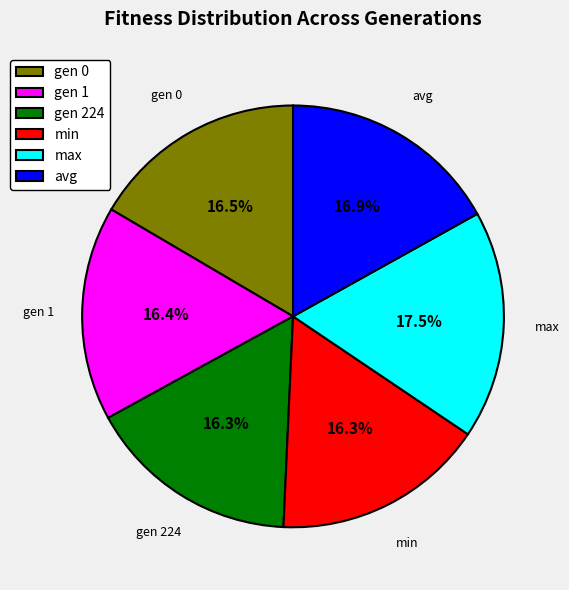

Which category has the biggest portion of the pie?

max